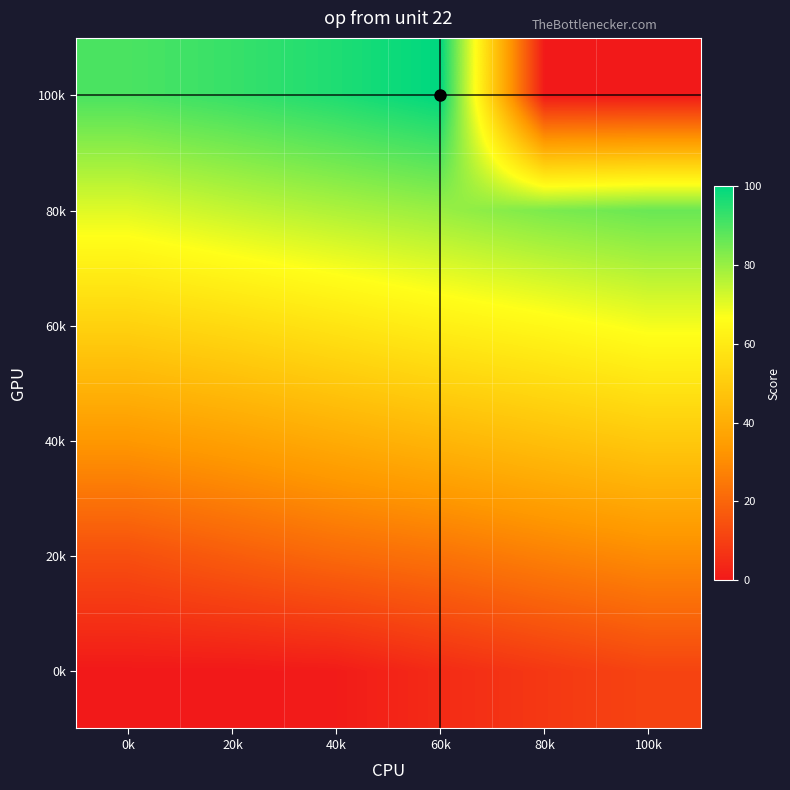

List the series in order of their peak value, highest first.

100k, 80k, 60k, 40k, 20k, 0k